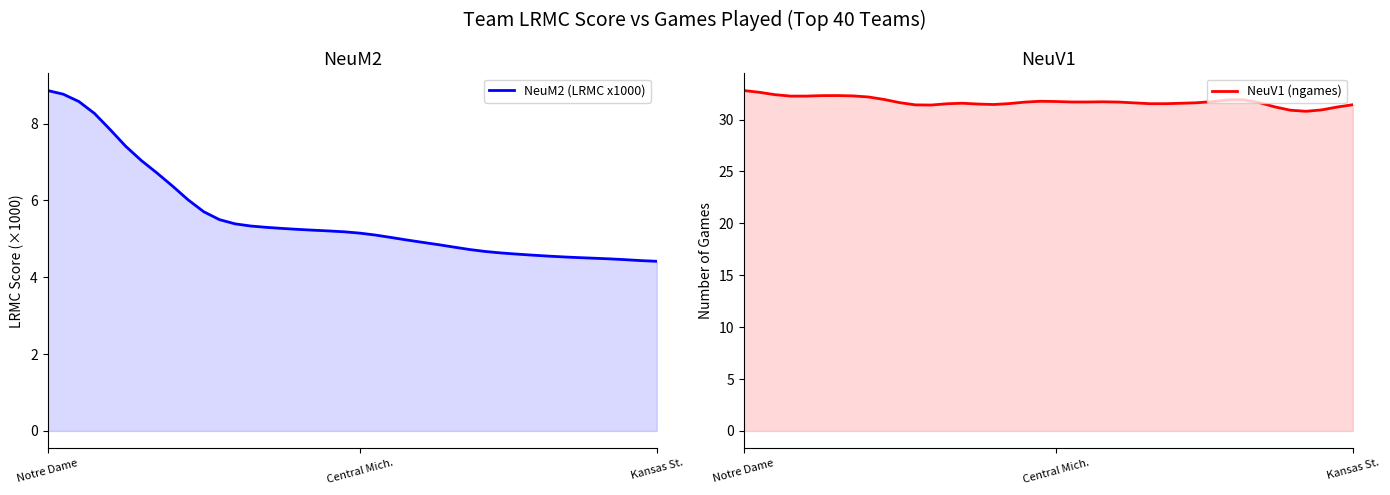

Is the value of NeuM2 (LRMC x1000) at 10 greater than the value of NeuV1 (ngames) at 15?

No